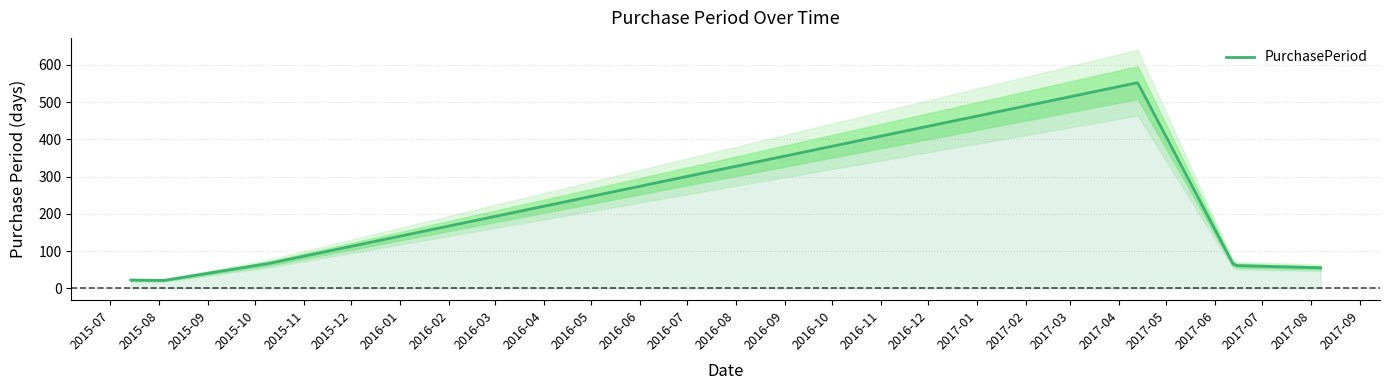

True or false: the data shows 21 at 2015-08-04.

True